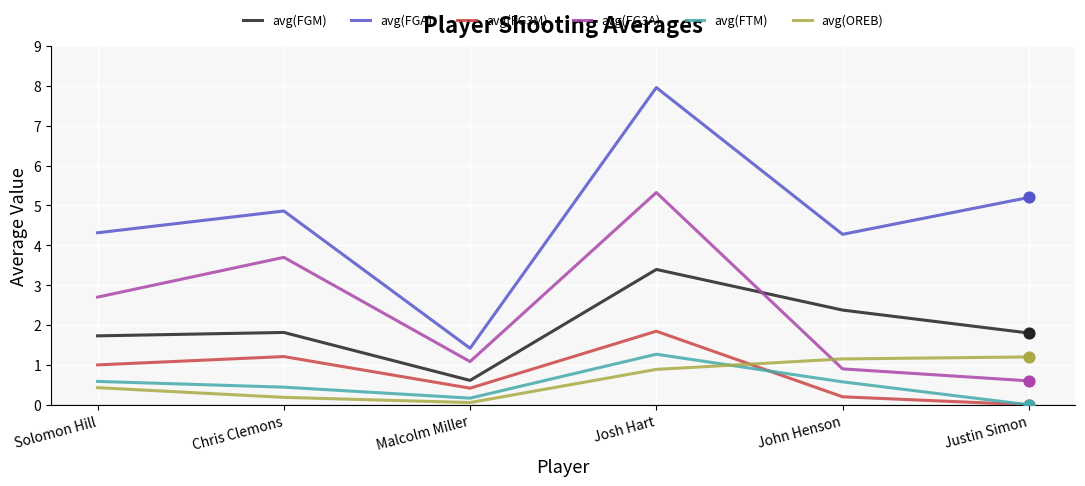

Which series has the largest total across all categories?

avg(FGA)